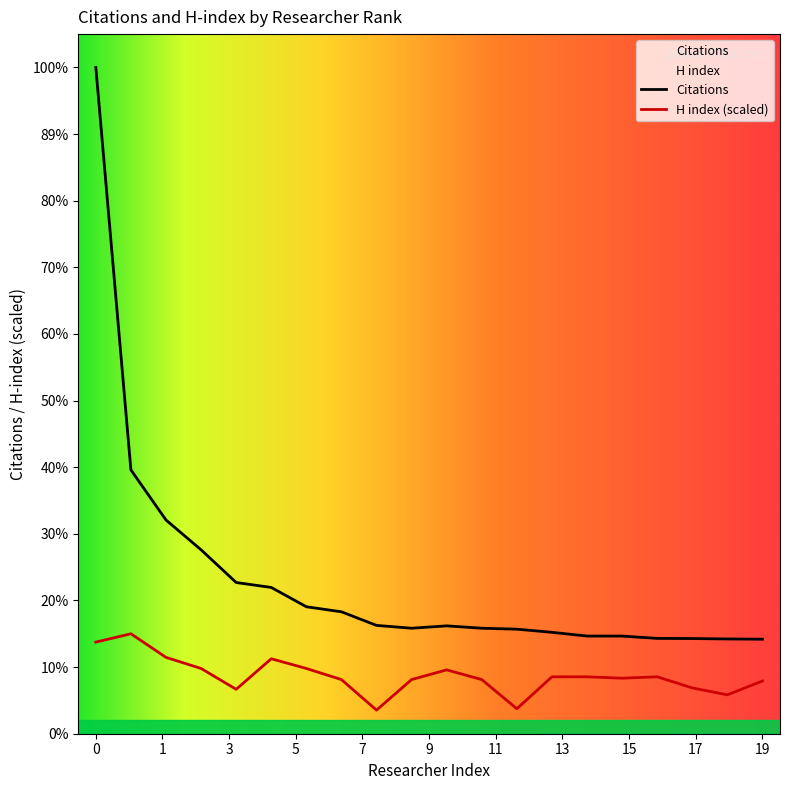

What is the highest value of the Citations series?

38892.0